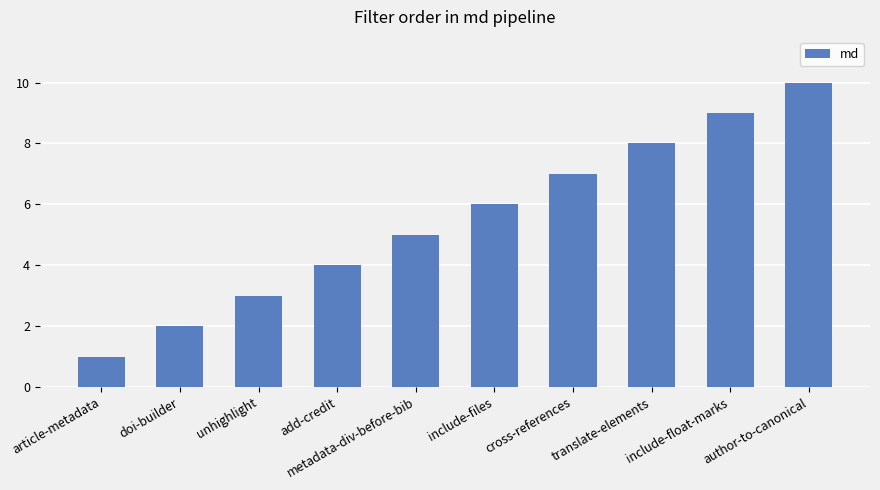

The chart shows a value of 1 at article-metadata. True or false?

True